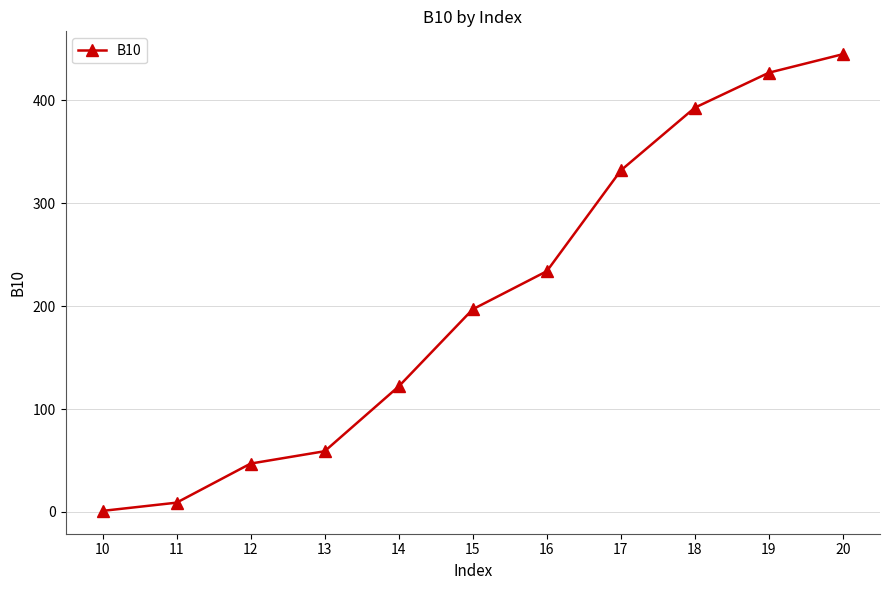

Reading left to right, what are all the values shown in this chart?

10=1	11=9	12=47	13=59	14=122	15=197	16=234	17=332	18=393	19=427	20=445